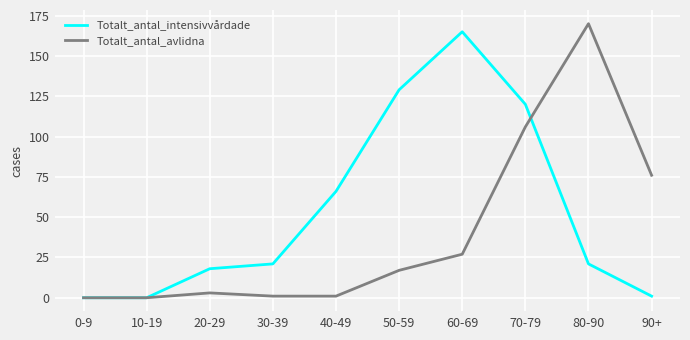

Does the chart have visible grid lines?

Yes